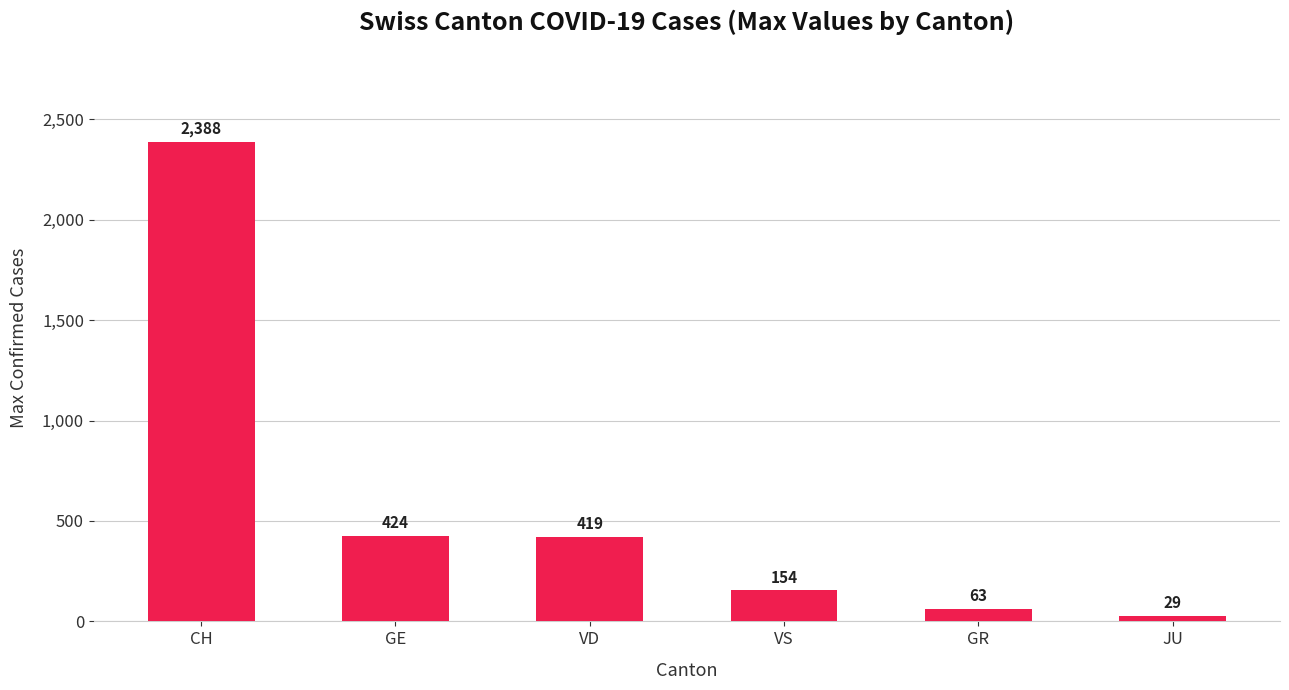

List the labels in order of value, smallest first.

JU, GR, VS, VD, GE, CH